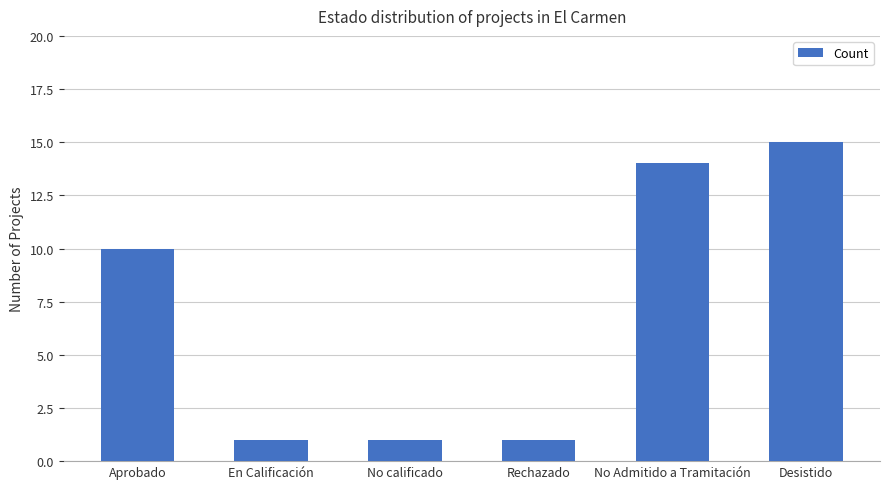

Count the number of categories in the chart.

6